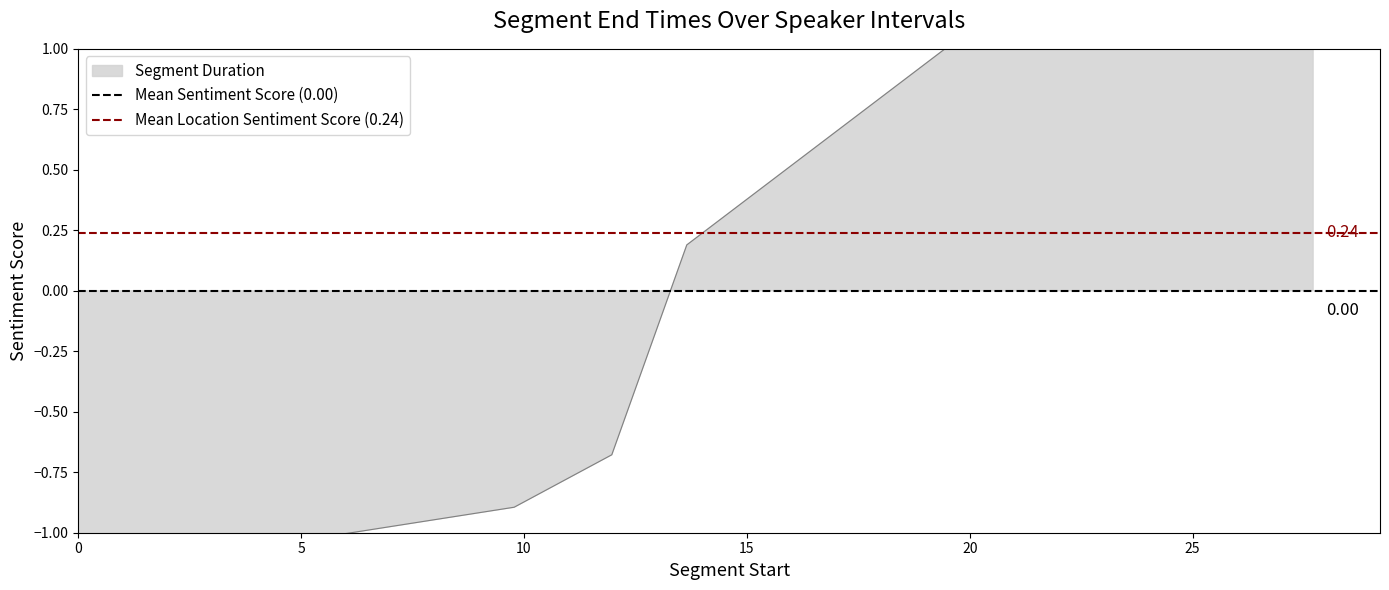

Does the chart have visible grid lines?

No